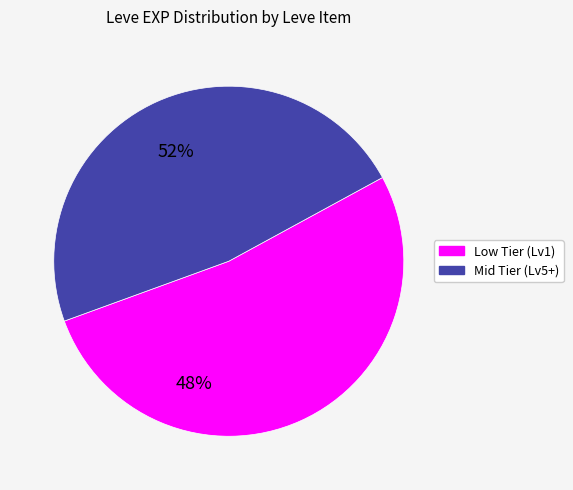

Is there any slice that represents more than half of the pie?

Yes